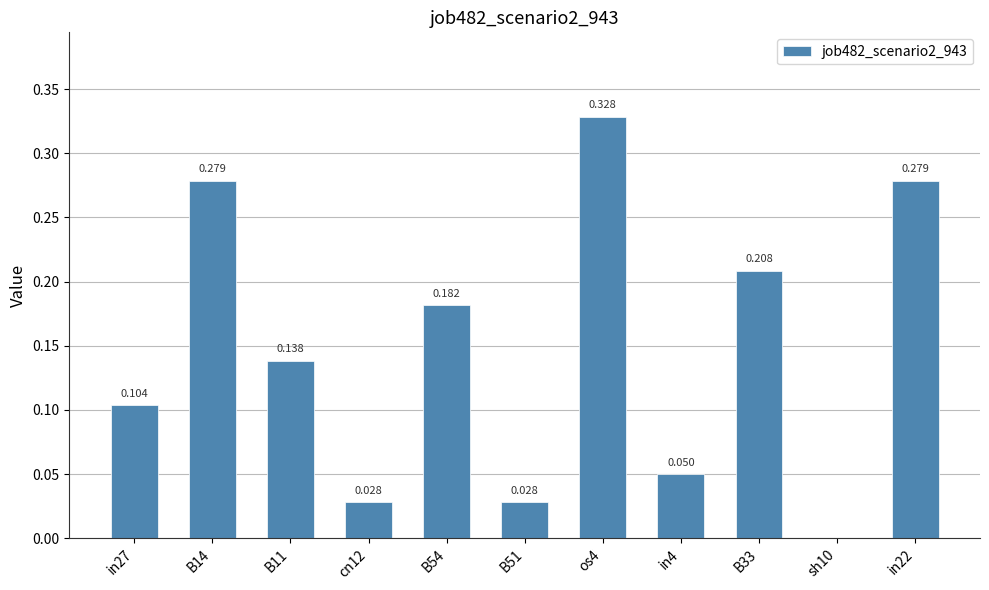

Count the number of values greater than 0.

10